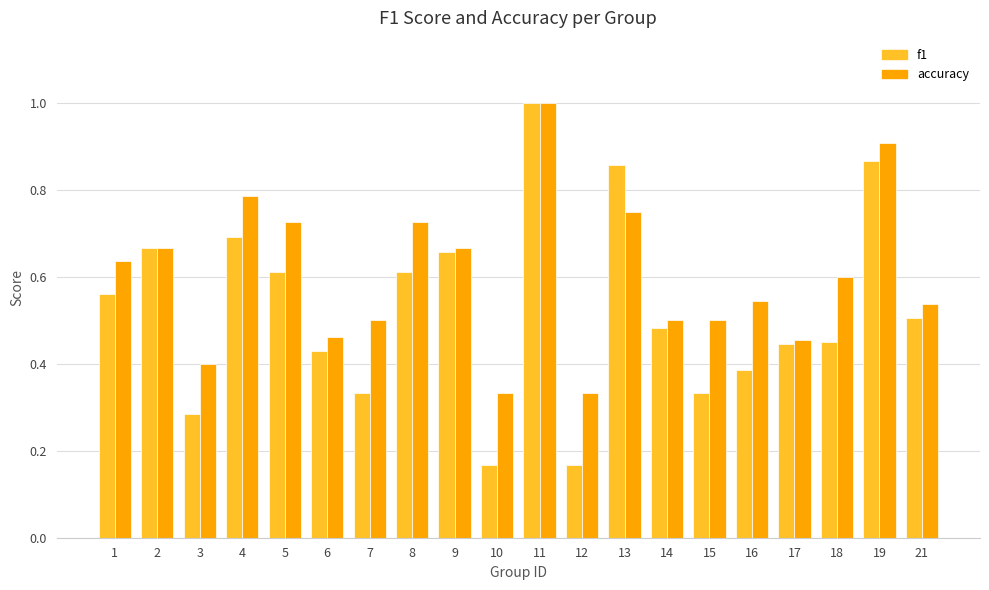

The accuracy series shows 0.5 at 14. True or false?

True